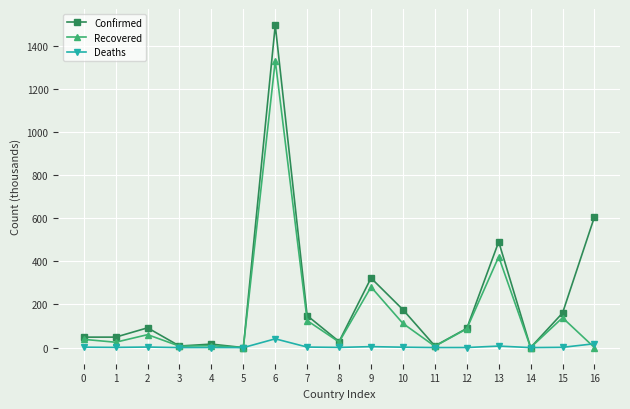

True or false: Recovered has a value of 0.1 at 5.

True